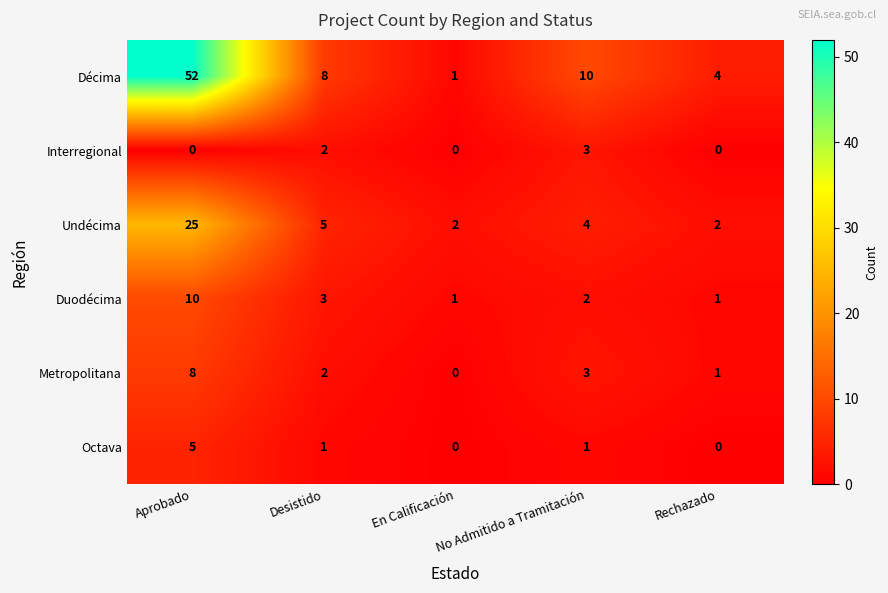

List the series in order of their peak value, lowest first.

Interregional, Octava, Metropolitana, Duodécima, Undécima, Décima